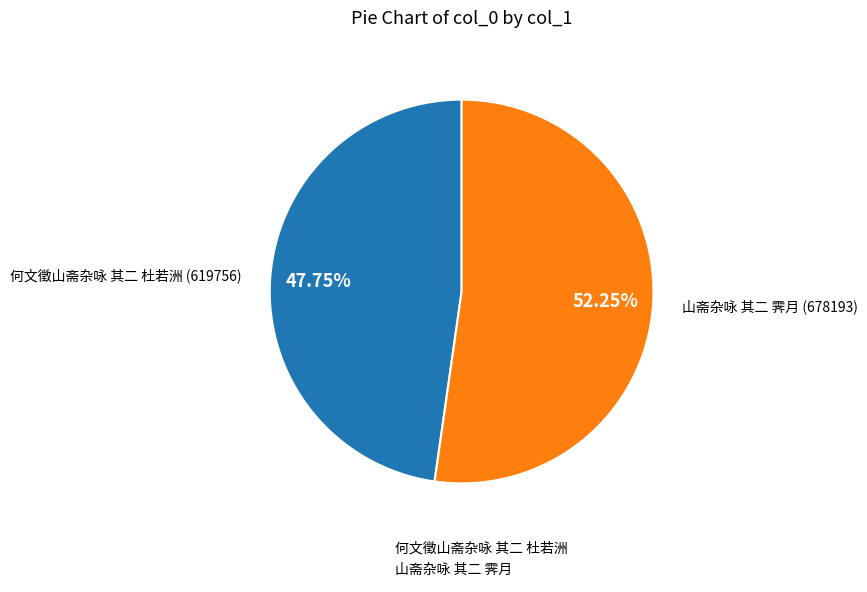

Which category has the smallest portion of the pie?

何文徵山斋杂咏 其二 杜若洲